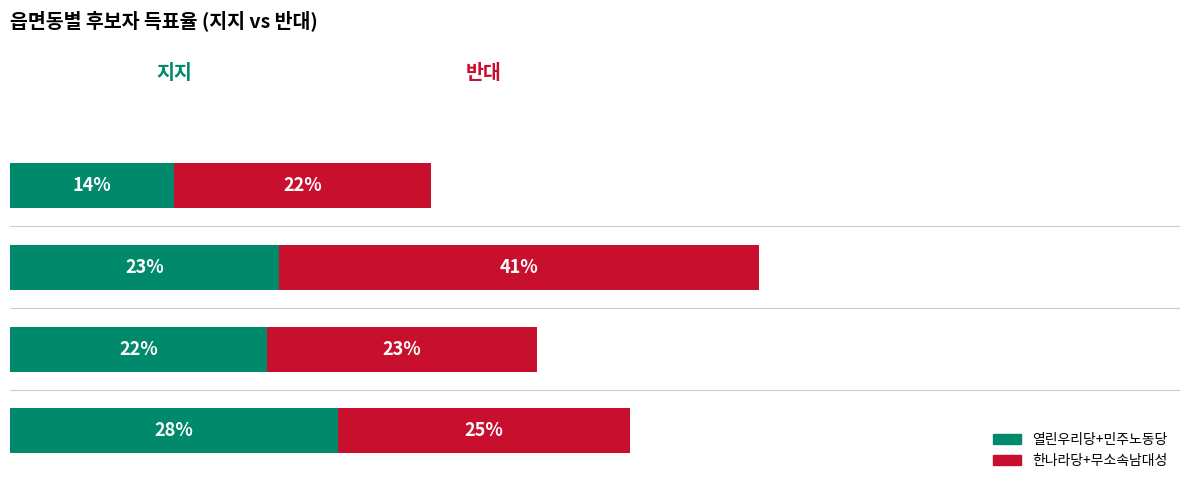

What are all the series names shown in the legend?

열린우리당+민주노동당, 한나라당+무소속남대성